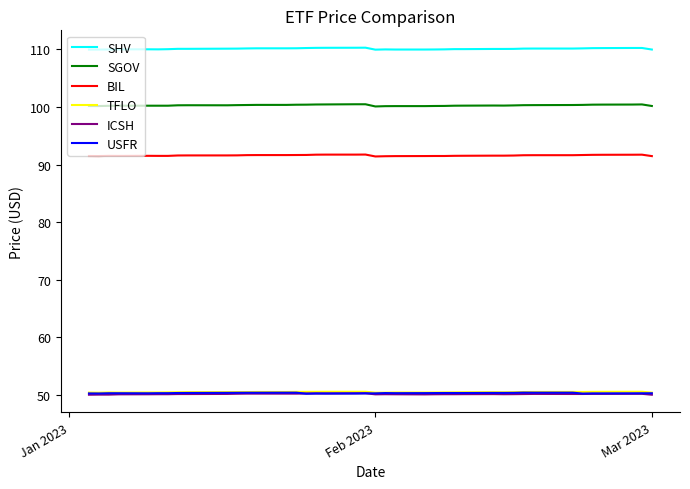

What is the minimum value shown in the chart?

50.0